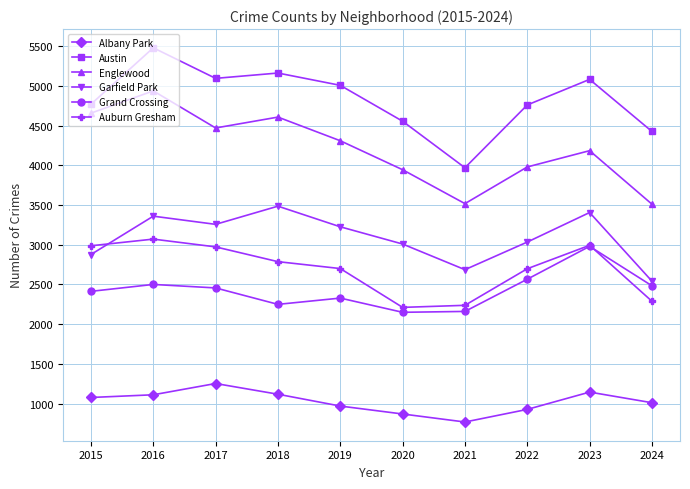

At which label is Auburn Gresham closest to 2641?

2022